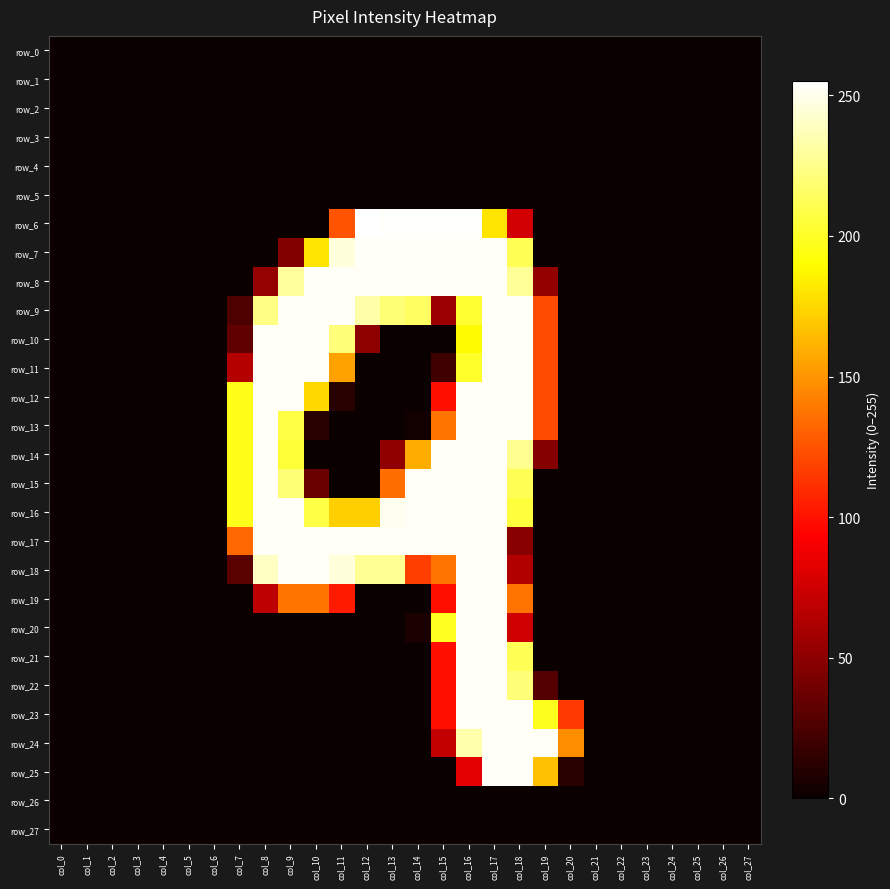

What is the difference between the second highest and minimum values in the row_18 series?

253